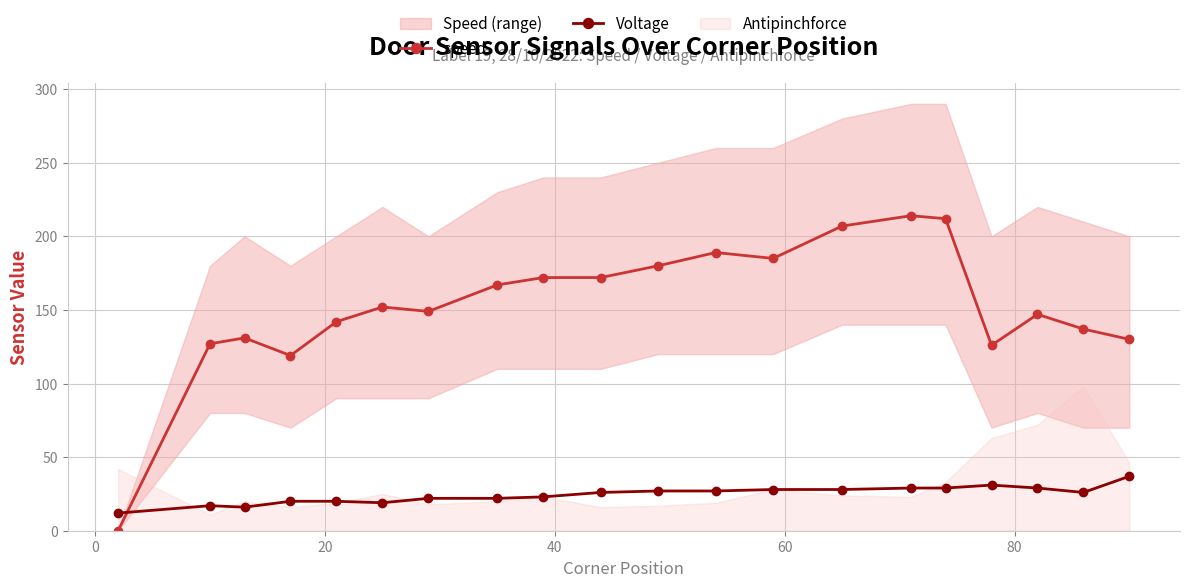

Which series ends up on top after the final intersection of Voltage and speed?

speed